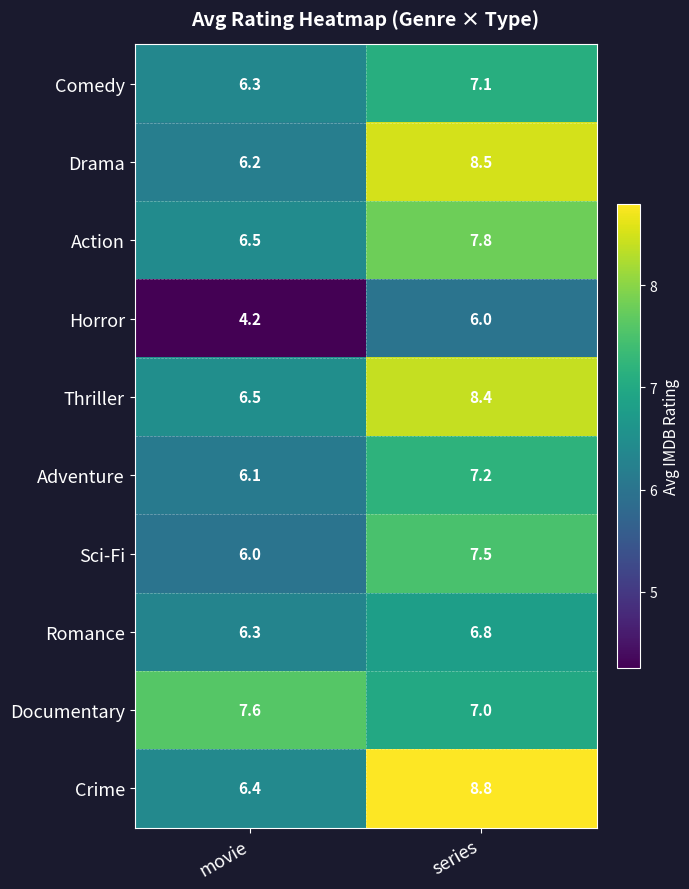

Which series has the largest range (max minus min)?

Crime